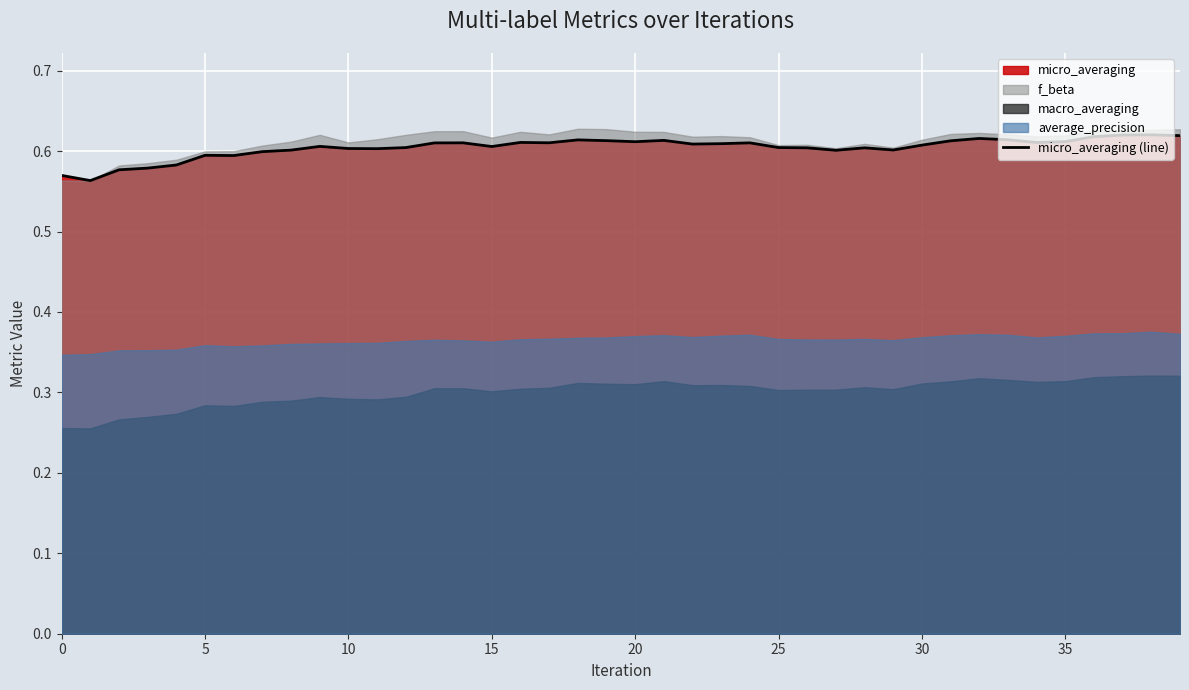

The chart shows a value of 0.2 at 5. True or false?

False